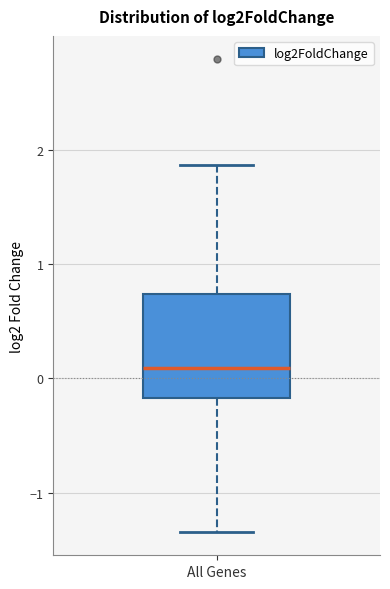

Where is the lower edge of the box for All Genes on the y-axis? The values are not printed on the chart, so give them approximately, as read against the axis.

-0.2